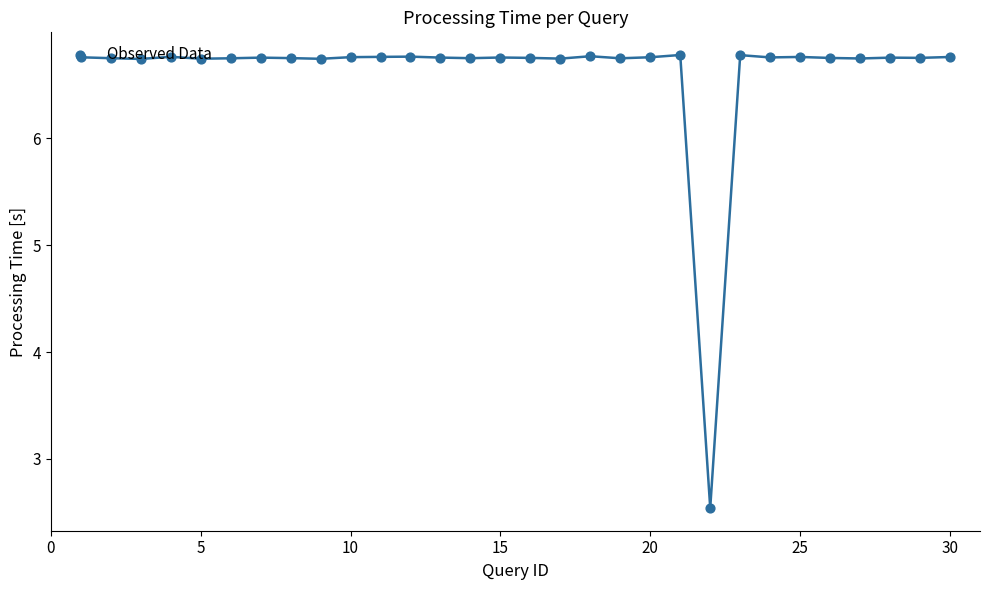

What is the difference between the maximum and minimum values?

4.2